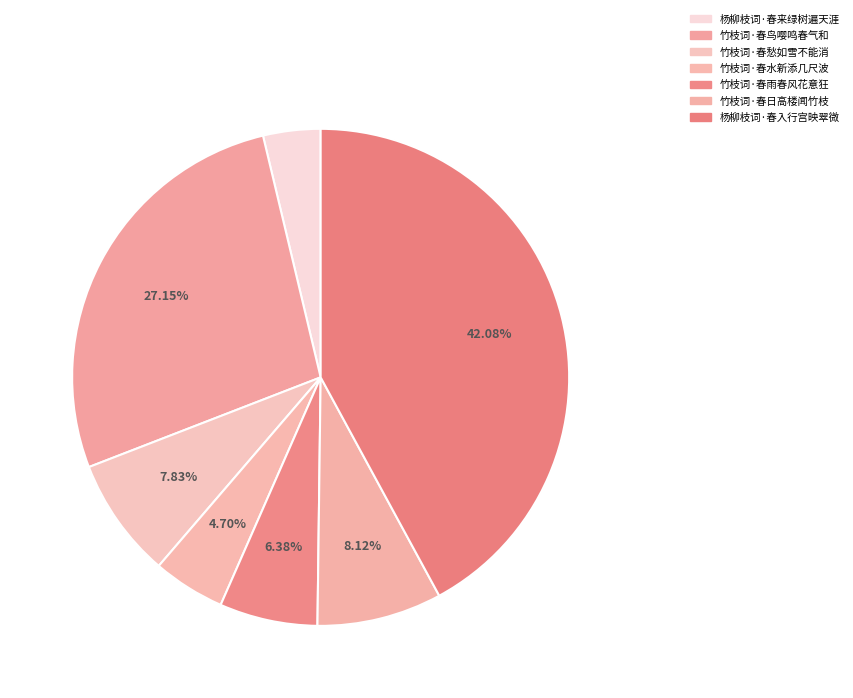

How many slices are in this pie chart?

7